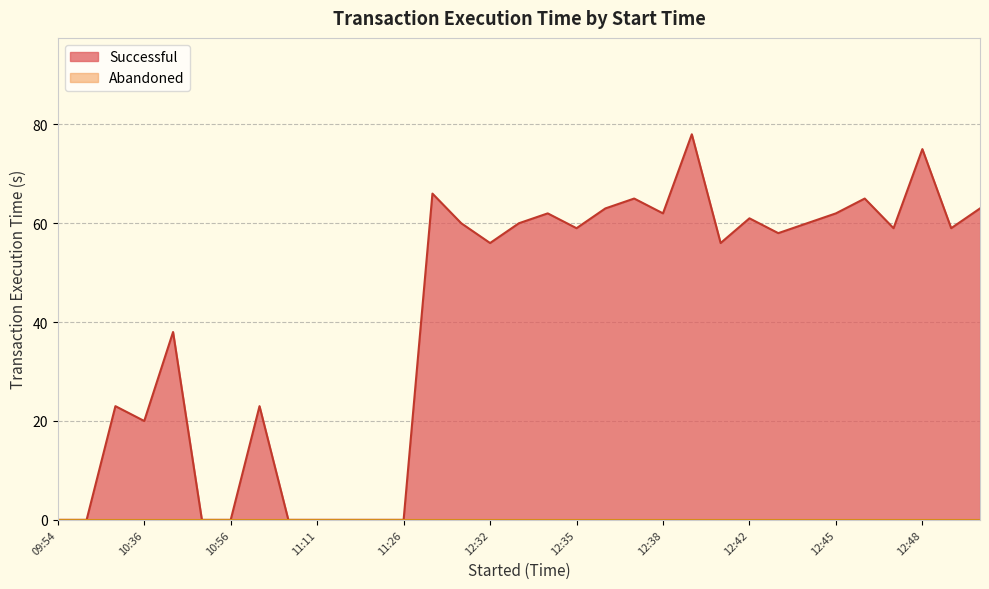

List the labels in order of value, smallest first.

09:54, 09:57, 10:45, 10:56, 11:00, 11:11, 11:15, 11:18, 11:26, 10:36, 09:59, 10:58, 10:41, 12:32, 12:41, 12:43, 12:35, 12:47, 12:49, 12:31, 12:33, 12:44, 12:42, 12:34, 12:38, 12:45, 12:36, 12:50, 12:37, 12:46, 12:24, 12:48, 12:39